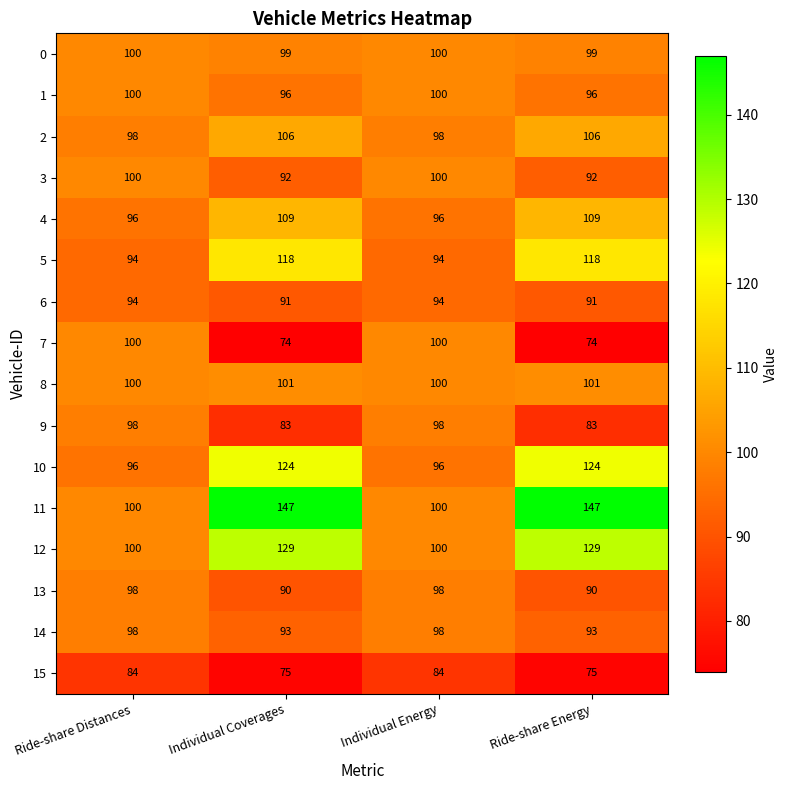

What is the smallest value displayed?

74